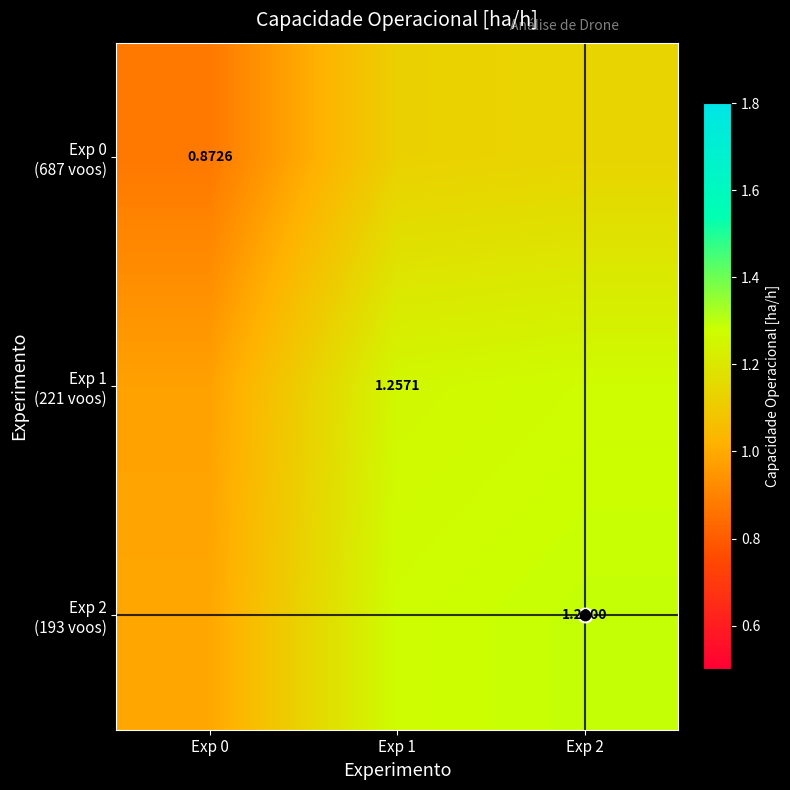

At which label is Exp 1 (221 voos) closest to 1?

Exp 0